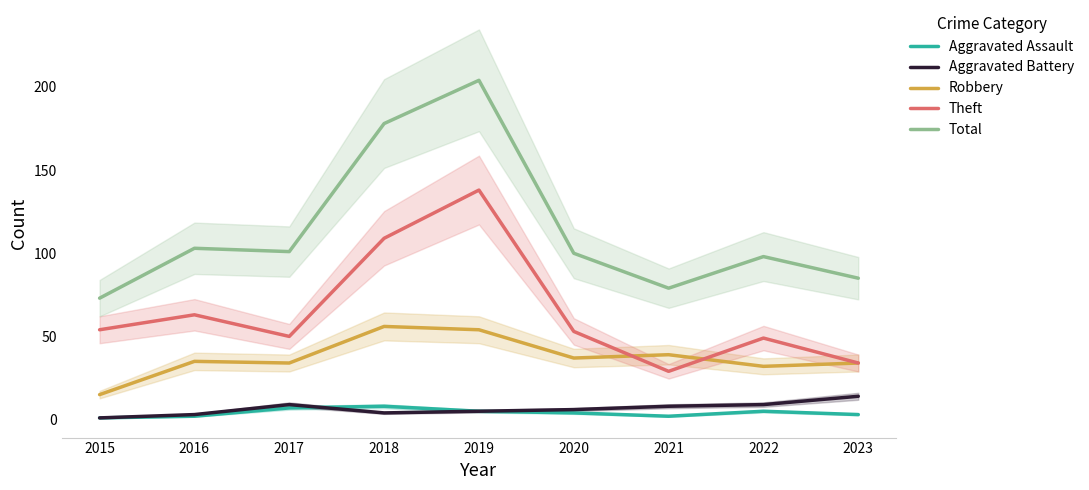

How many interior local peaks does the Total series have?

3